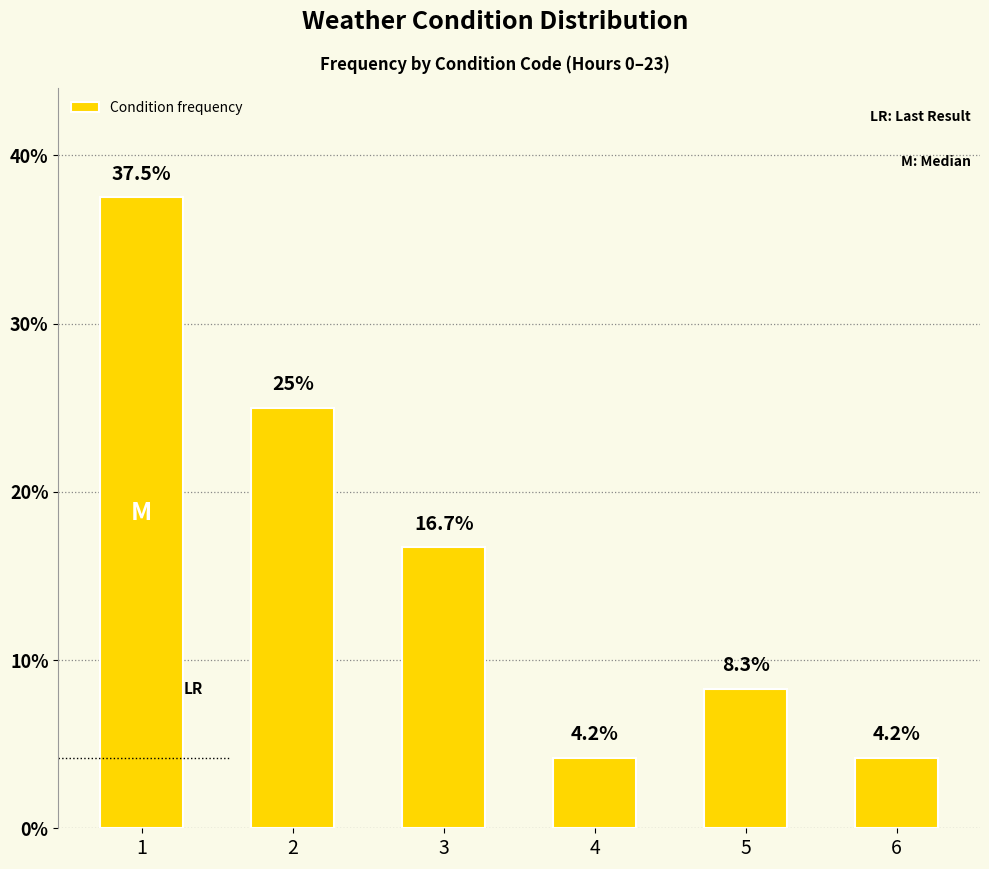

What is the change in value from 2 to 3?

-8.3